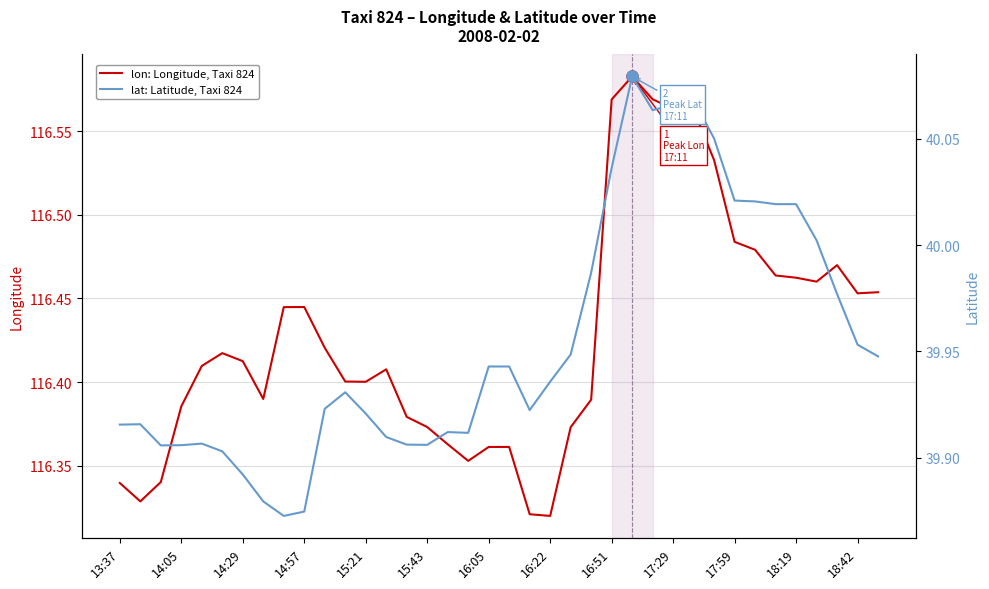

Is it true that lat: Latitude, Taxi 824 equals 39.9 at 14?

True